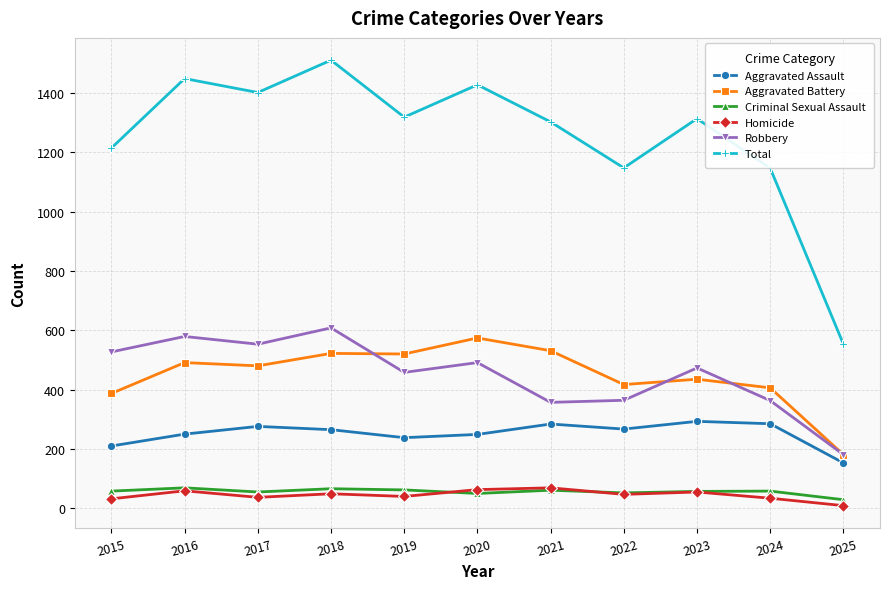

Which series has the widest spread of values?

Total